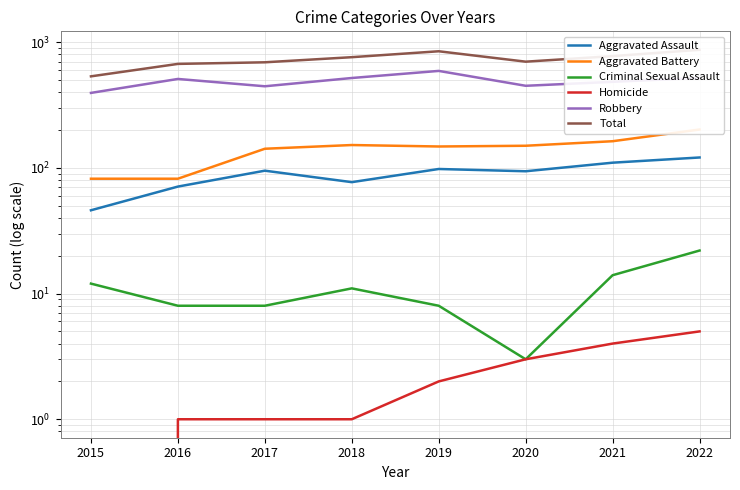

How many values in the Homicide series exceed 2?

3